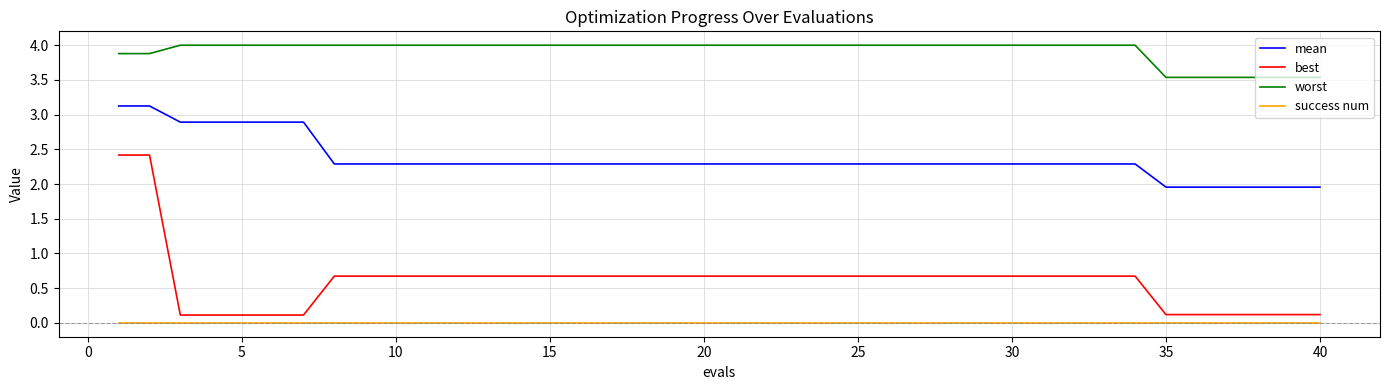

List the series in order of their overall mean, lowest first.

success num, best, mean, worst